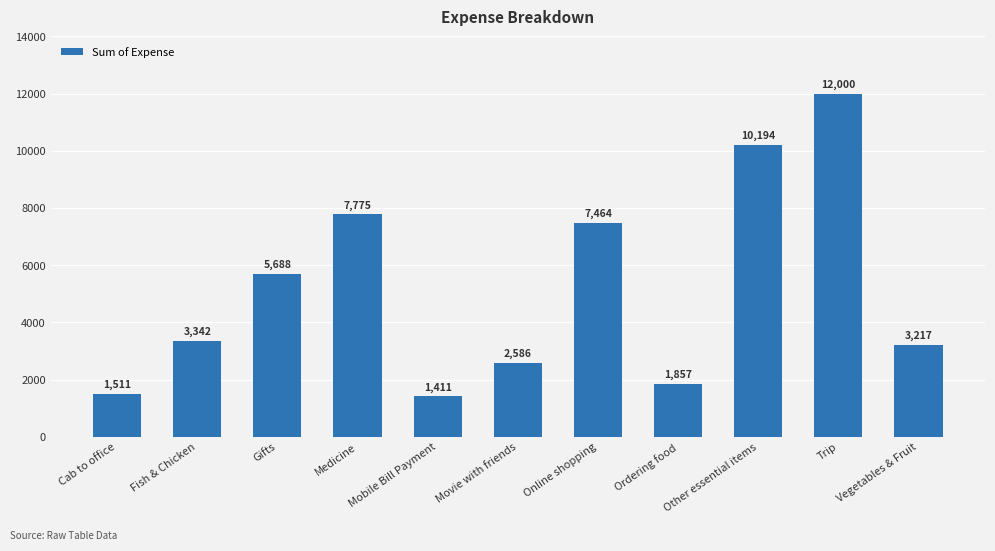

How many series are shown in this chart?

1